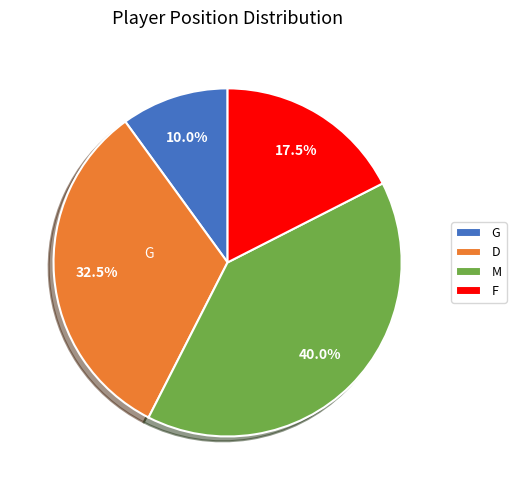

To the nearest percent, what is the difference between the G and F slice percentages?

8%